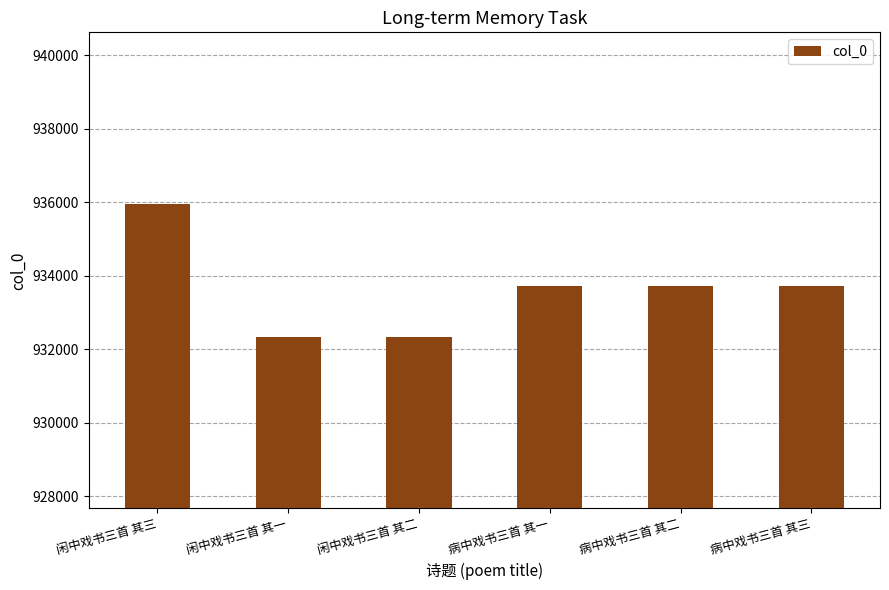

Is it true that the value at 闲中戏书三首 其三 is 1364901?

False